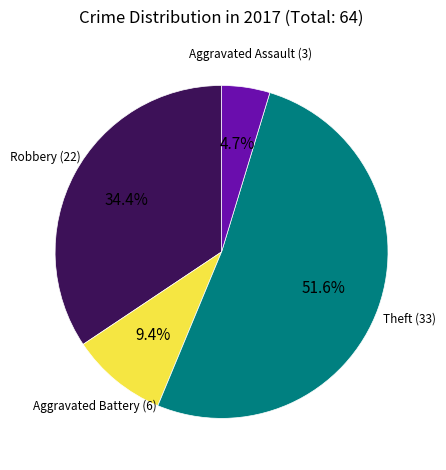

Is there any slice that represents more than half of the pie?

Yes